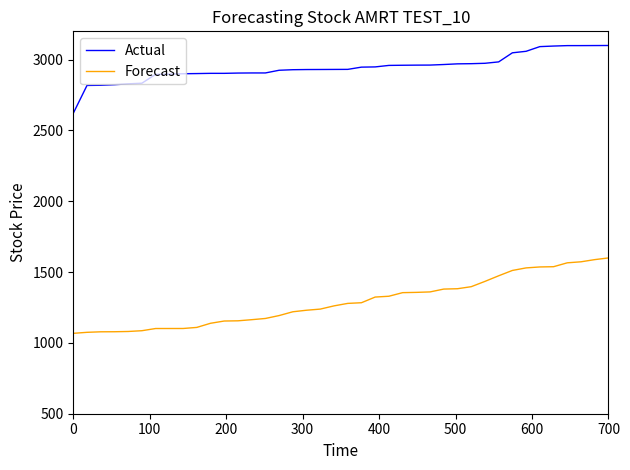

What is the difference between the maximum and minimum values in the Actual series?

478.6